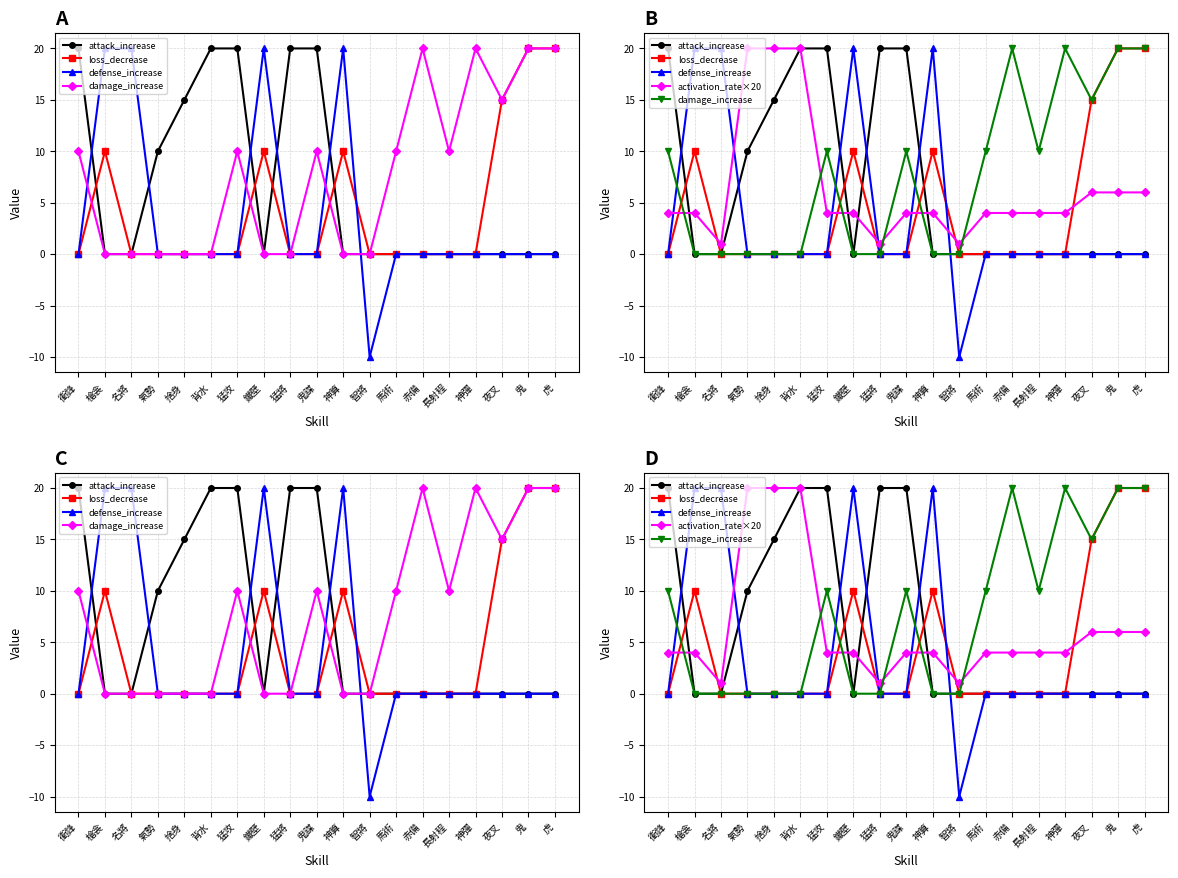

Count the number of categories in the chart.

19